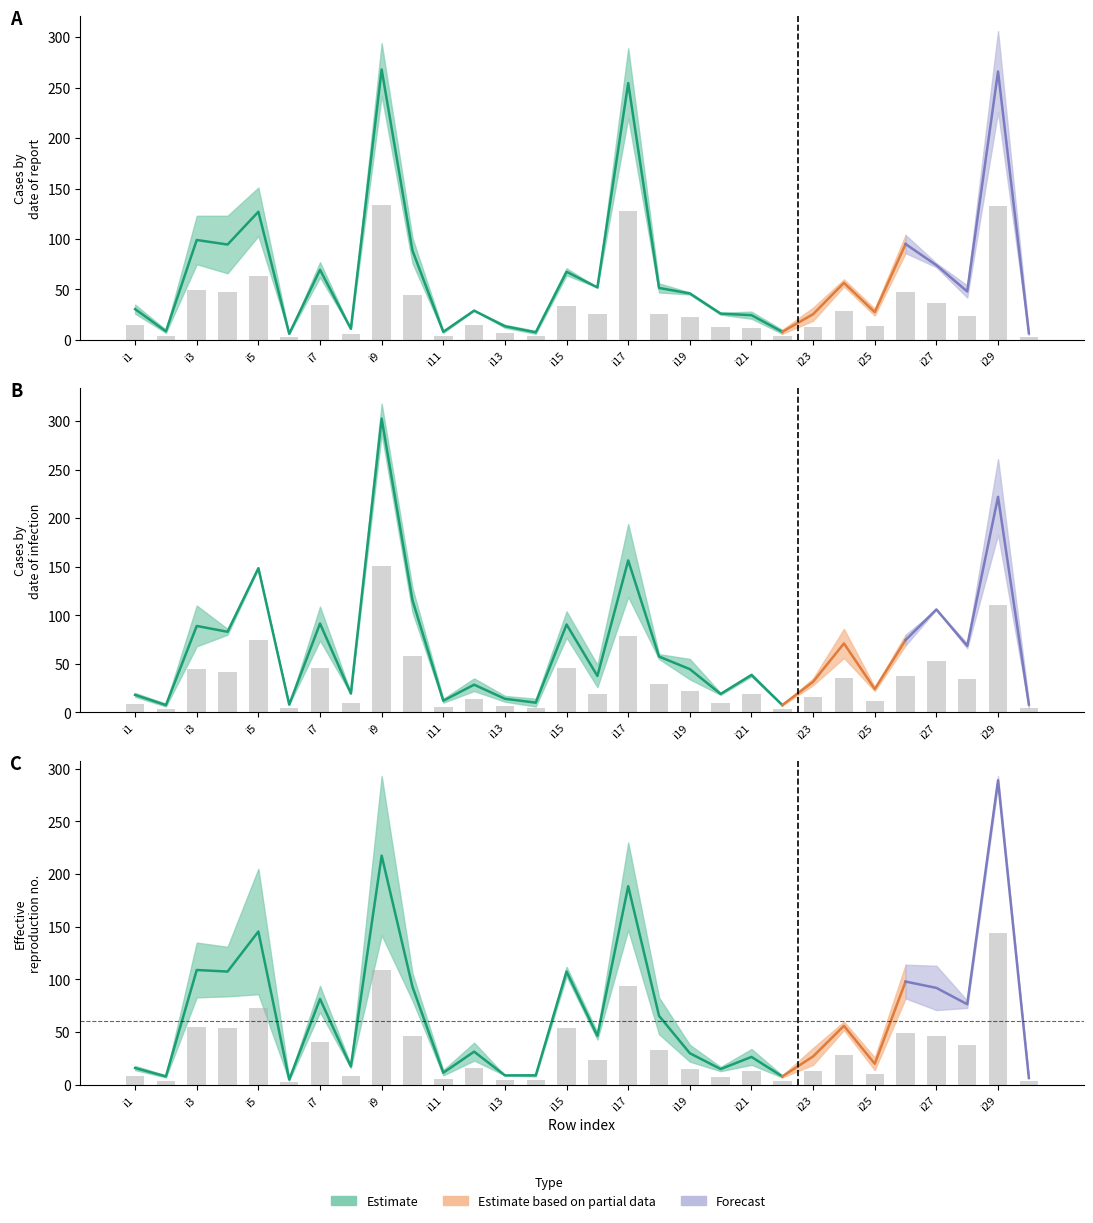

What is the minimum value for pi30?

6